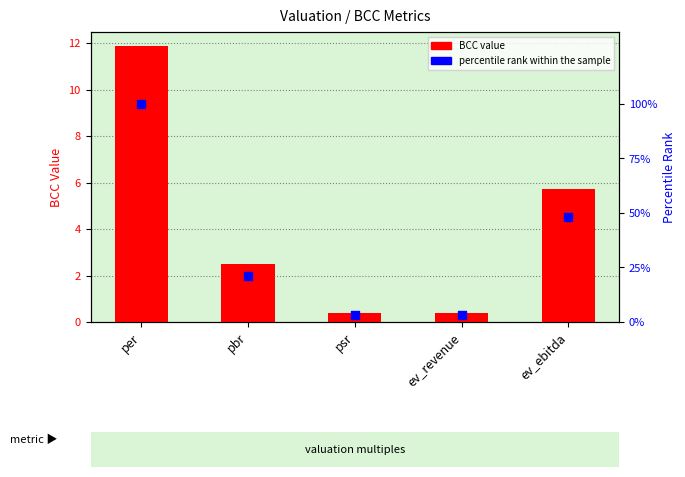

Which series reaches the maximum Y coordinate?

percentile rank within the sample